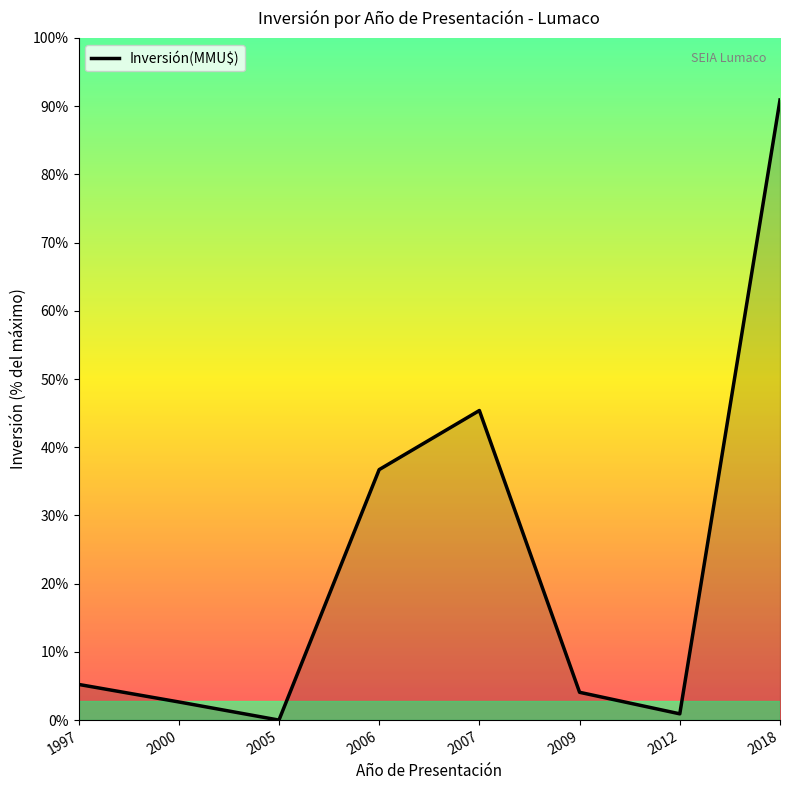

Does the chart have visible grid lines?

No